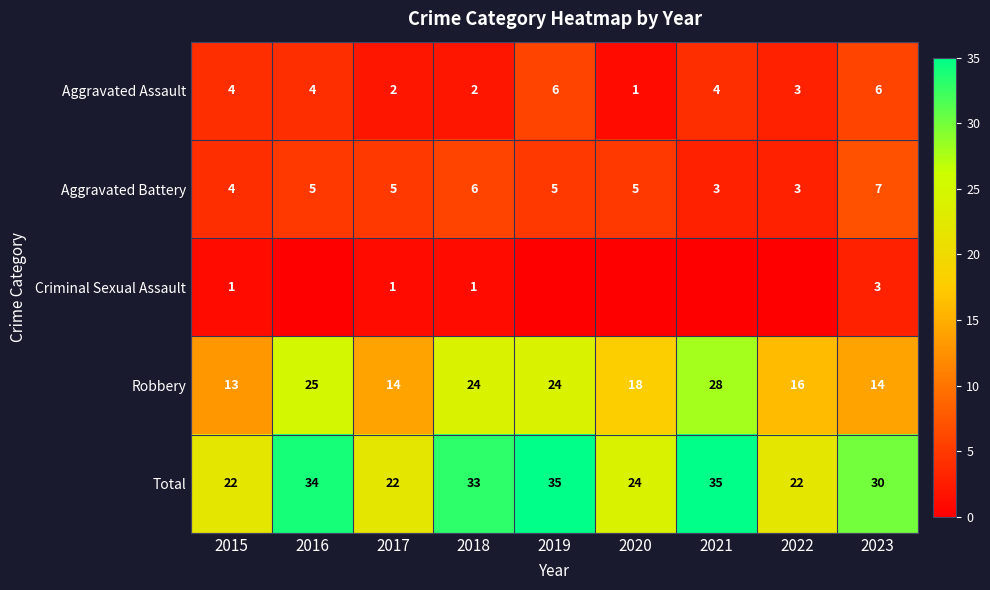

What is the average value of the Total series?

29